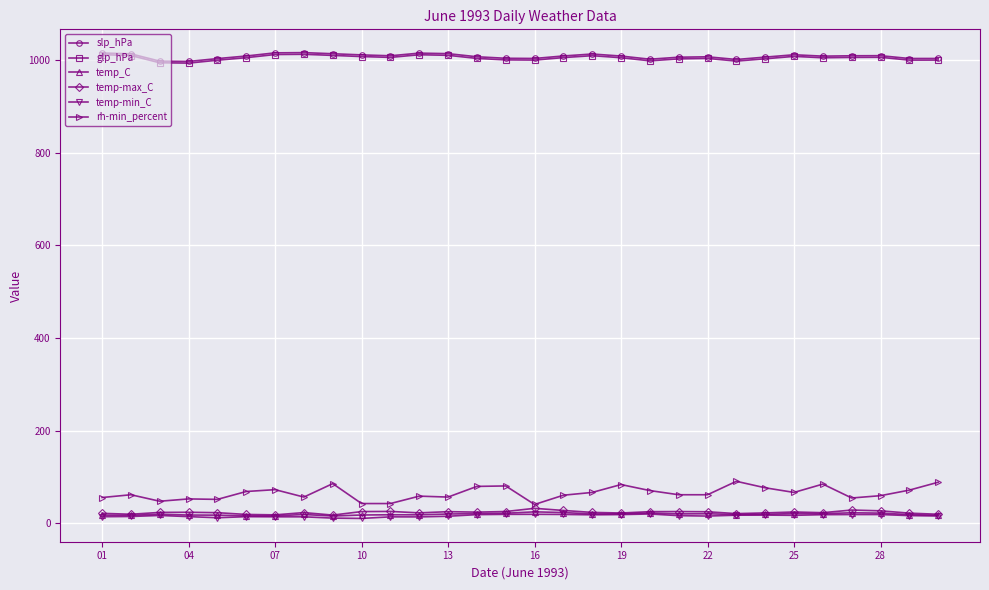

Is this an area chart (filled region under the line)?

No